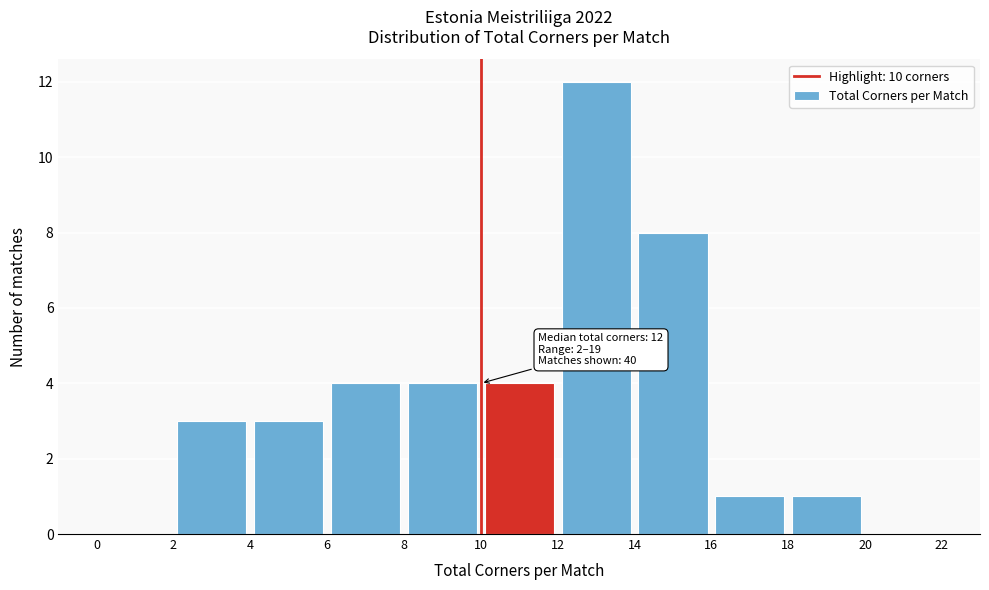

Which range on the x-axis has the tallest bar?

12 to 14